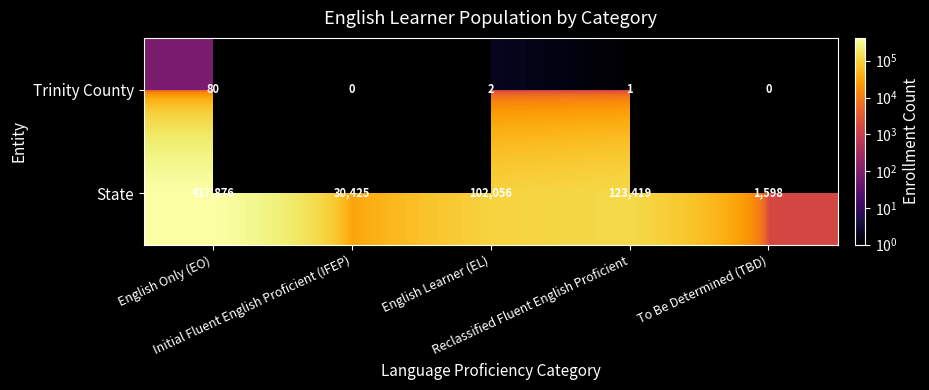

Where is State nearest to the value 209737?

Reclassified Fluent English Proficient